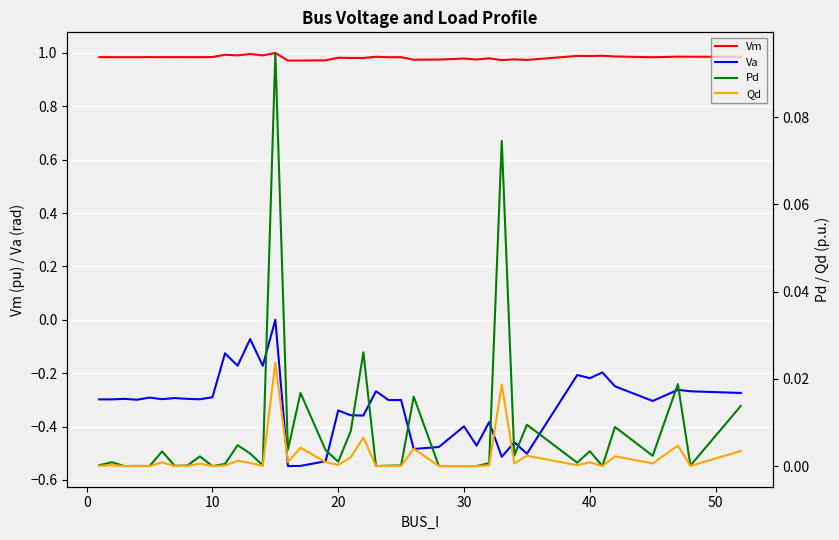

Reading left to right, extract all data points from this chart.

Vm: 1.0	1.0	1.0	1.0	1.0	1.0	1.0	1.0	1.0	1.0	1.0	1.0	1.0	1.0	1.0	1.0	1.0	1.0	1.0	1.0	1.0	1.0	1.0	1.0	1.0	1.0	1.0	1.0	1.0	1.0	1.0	1.0	1.0	1.0	1.0	1.0	1.0	1.0	1.0	1.0
Va: -0.3	-0.3	-0.3	-0.3	-0.3	-0.3	-0.3	-0.3	-0.3	-0.3	-0.1	-0.2	-0.1	-0.2	0.0	-0.5	-0.5	-0.5	-0.3	-0.4	-0.4	-0.3	-0.3	-0.3	-0.5	-0.5	-0.4	-0.5	-0.4	-0.5	-0.5	-0.5	-0.2	-0.2	-0.2	-0.2	-0.3	-0.3	-0.3	-0.3
Pd: 0.0	0.0	0.0	0.0	0.0	0.0	0.0	0.0	0.0	0.0	0.0	0.0	0.0	0.0	0.1	0.0	0.0	0.0	0.0	0.0	0.0	0.0	0.0	0.0	0.0	0.0	0.0	0.0	0.0	0.1	0.0	0.0	0.0	0.0	0.0	0.0	0.0	0.0	0.0	0.0
Qd: 0.0	0.0	0.0	0.0	0.0	0.0	0.0	0.0	0.0	0.0	0.0	0.0	0.0	0.0	0.0	0.0	0.0	0.0	0.0	0.0	0.0	0.0	0.0	0.0	0.0	0.0	0.0	0.0	0.0	0.0	0.0	0.0	0.0	0.0	0.0	0.0	0.0	0.0	0.0	0.0